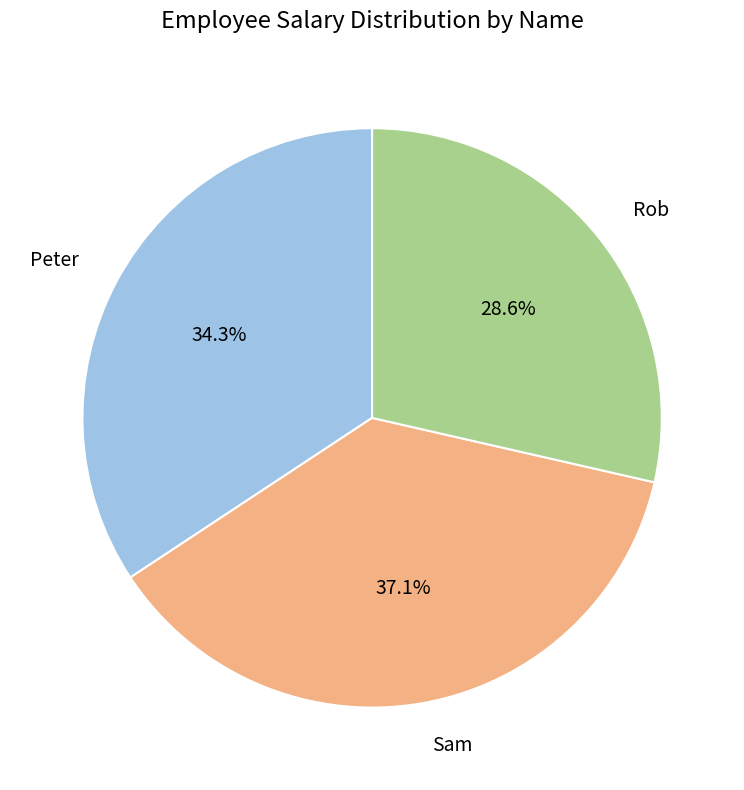

What is the smallest slice in the pie chart?

Rob